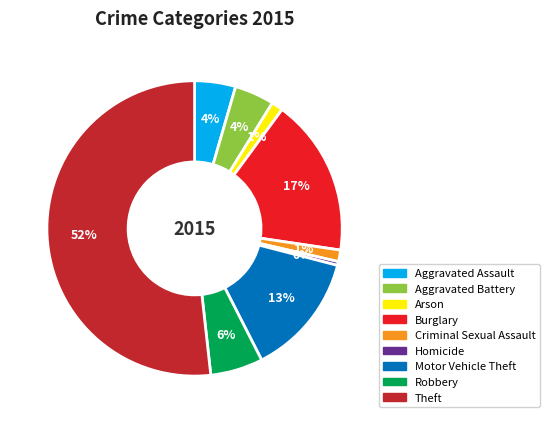

Which category has the smallest portion of the pie?

Homicide